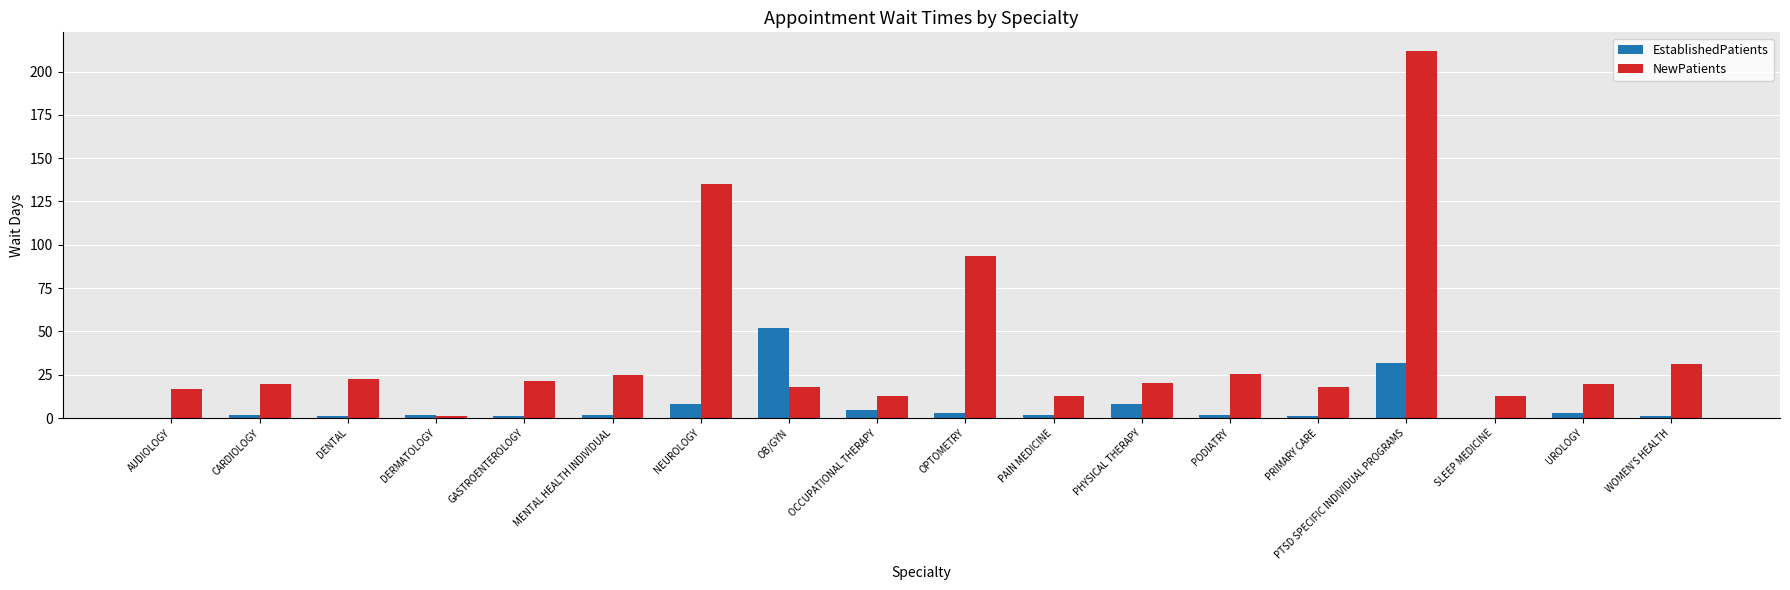

What are all the series names shown in the legend?

EstablishedPatients, NewPatients